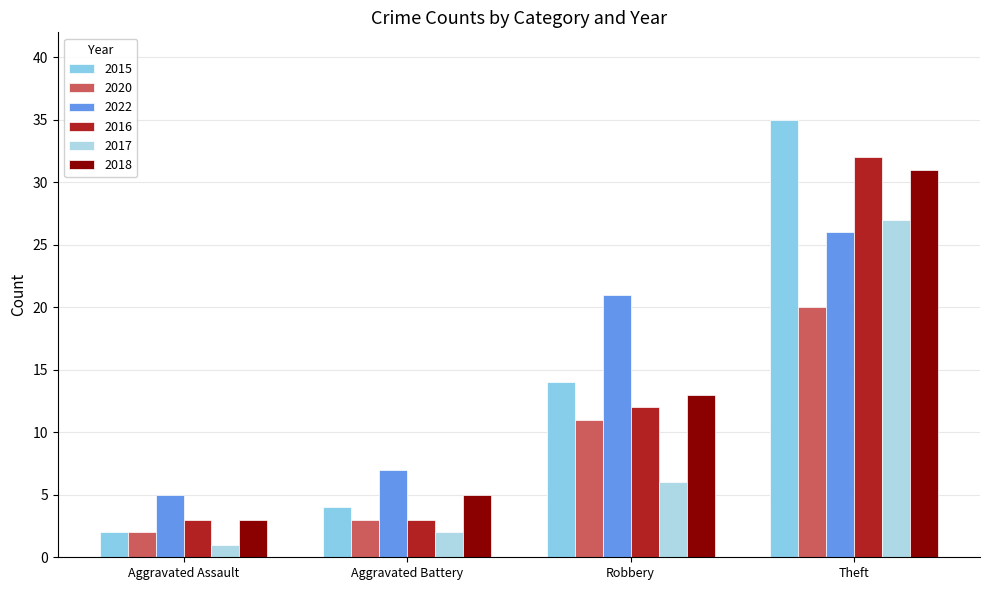

The 2022 series shows 7 at Aggravated Battery. True or false?

True